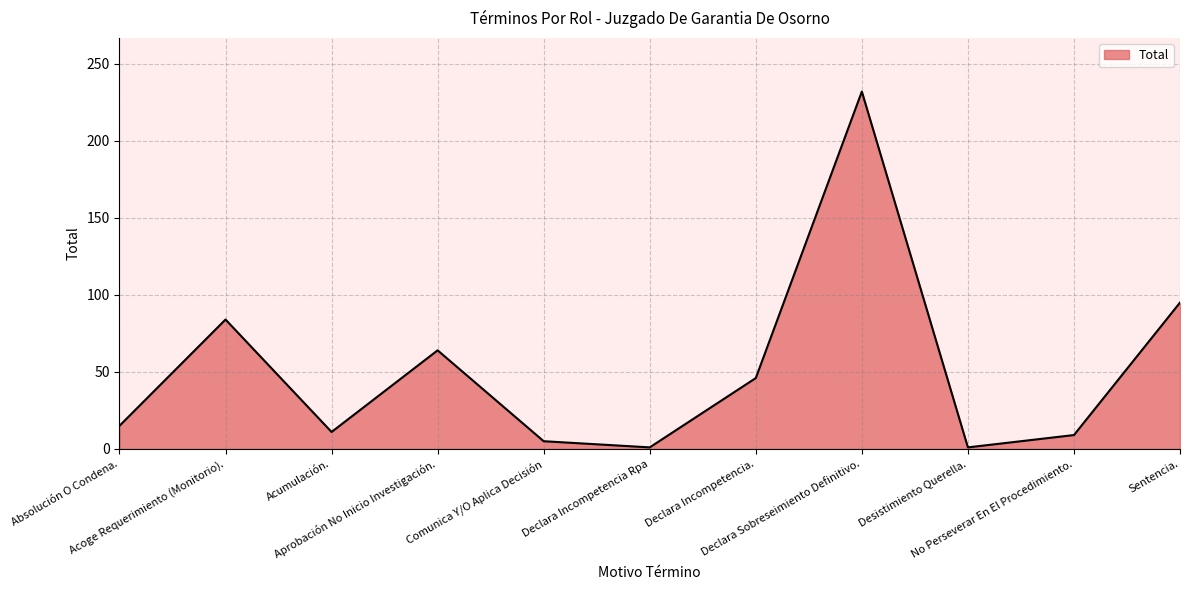

What is the smallest value displayed?

1